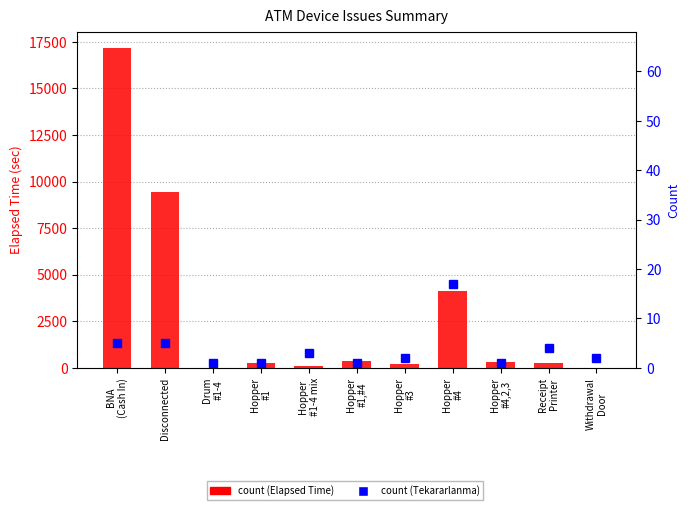

How many series are shown in this chart?

2